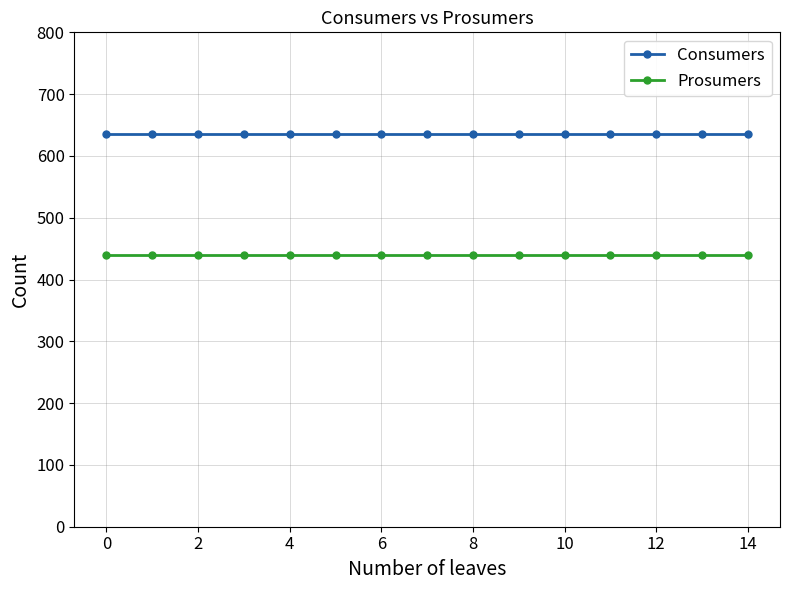

Reading left to right, transcribe all the data shown in this chart.

Consumers: 635	635	635	635	635	635	635	635	635	635	635	635	635	635	635
Prosumers: 440	440	440	440	440	440	440	440	440	440	440	440	440	440	440